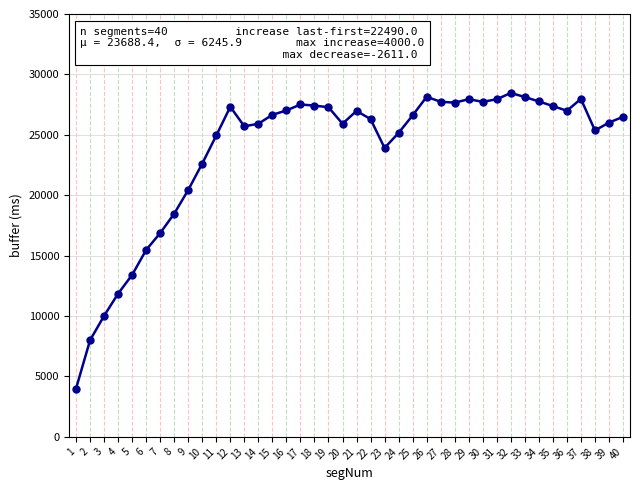

True or false: there are more than 1 points higher than both neighbors.

True